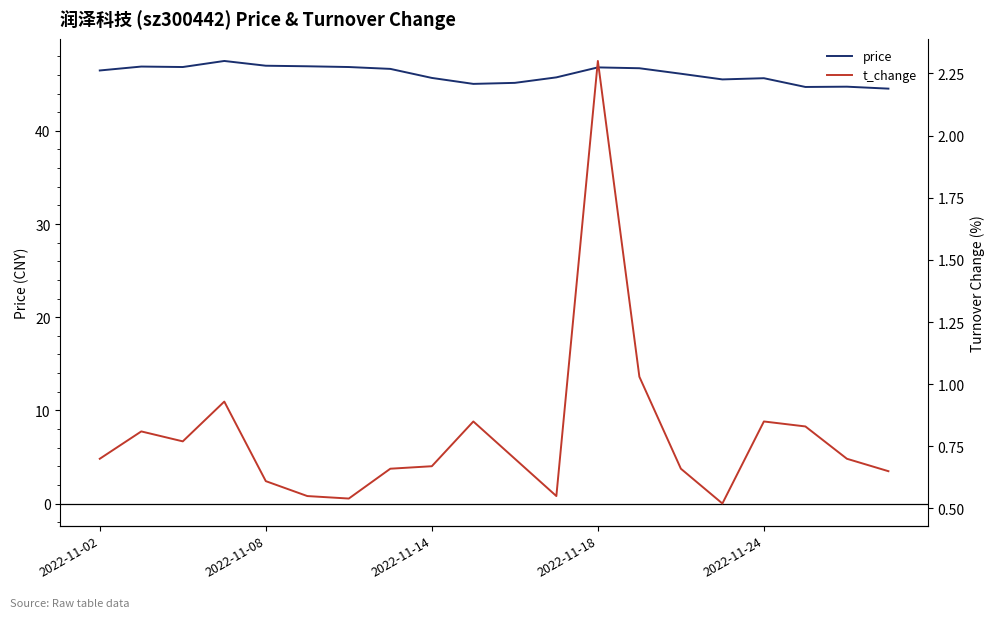

True or false: price has a value of 83.2 at 2022-11-18.

False